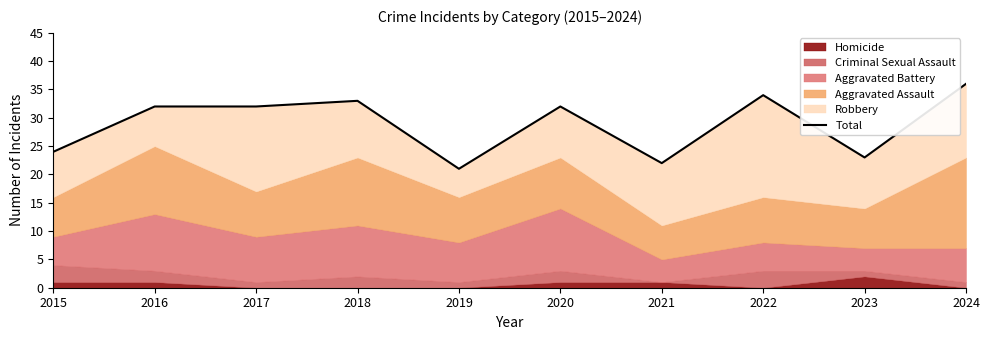

The chart shows a value of 23 at 2023. True or false?

True